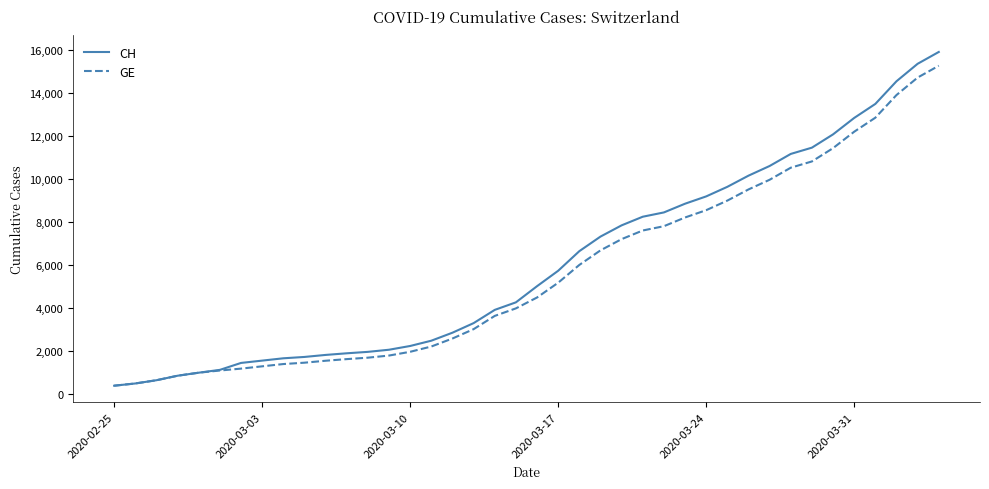

What is the highest value of the CH series?

15926